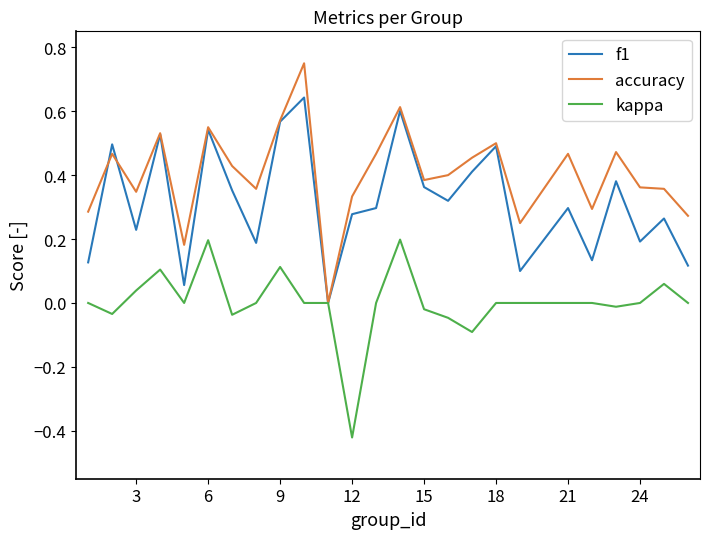

Which series has the largest total across all categories?

accuracy